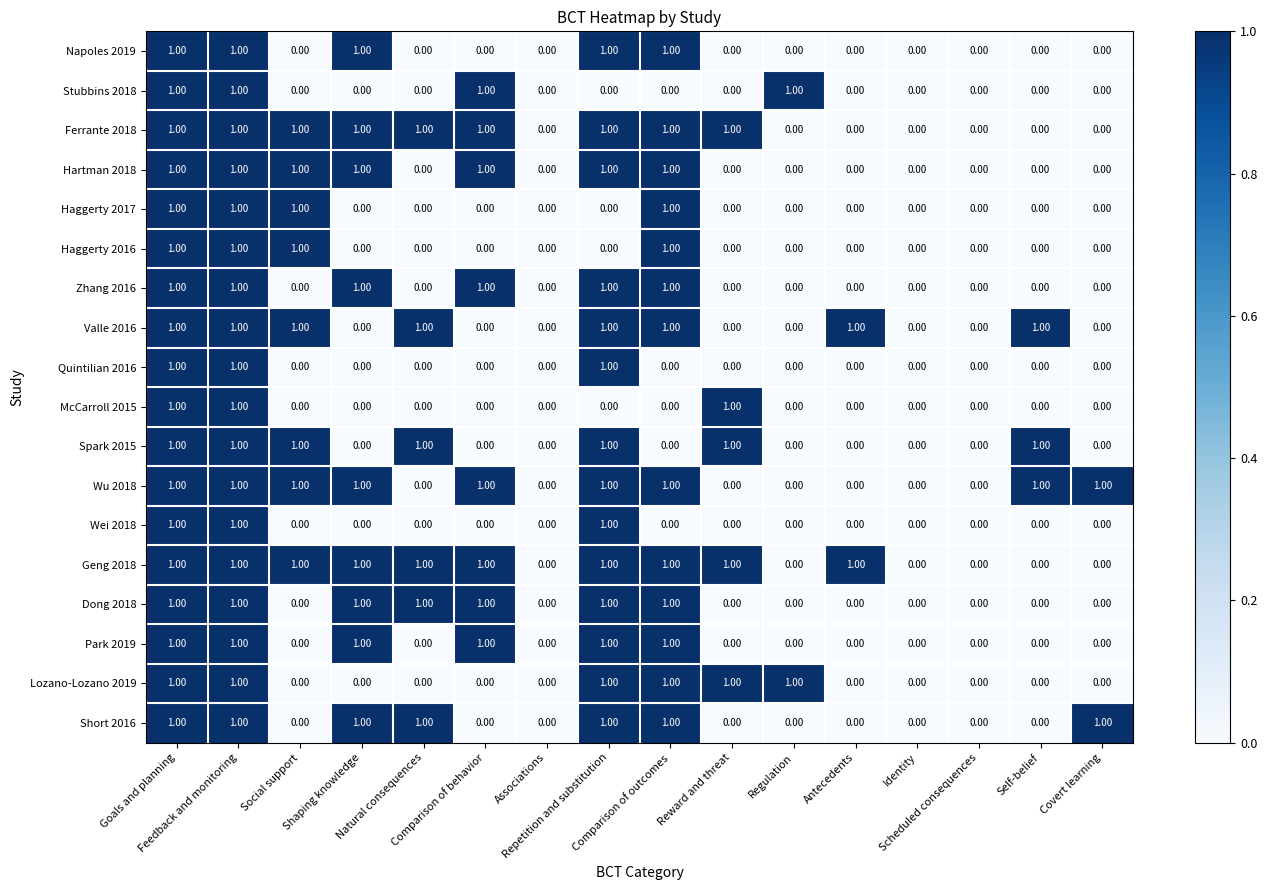

Which series has the largest total across all categories?

Geng 2018